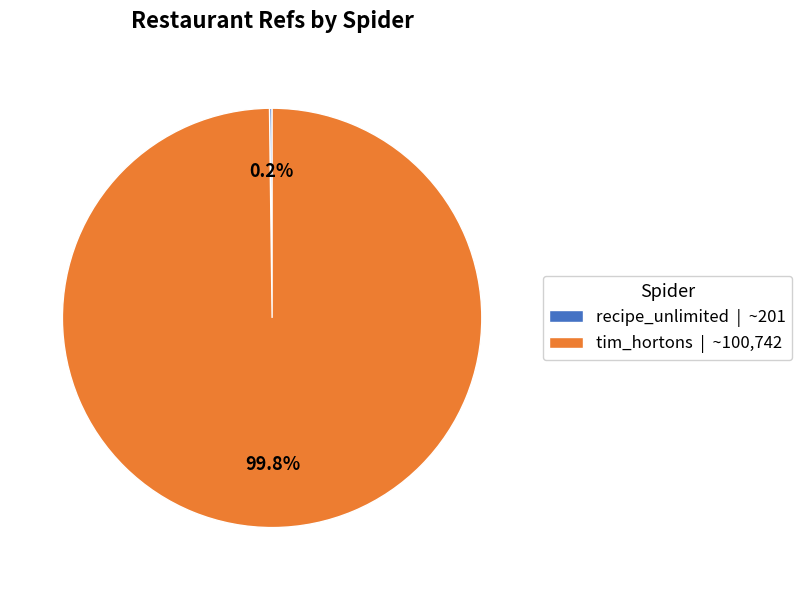

What percentage is NOT represented by tim_hortons | ~100,742?

0.2%